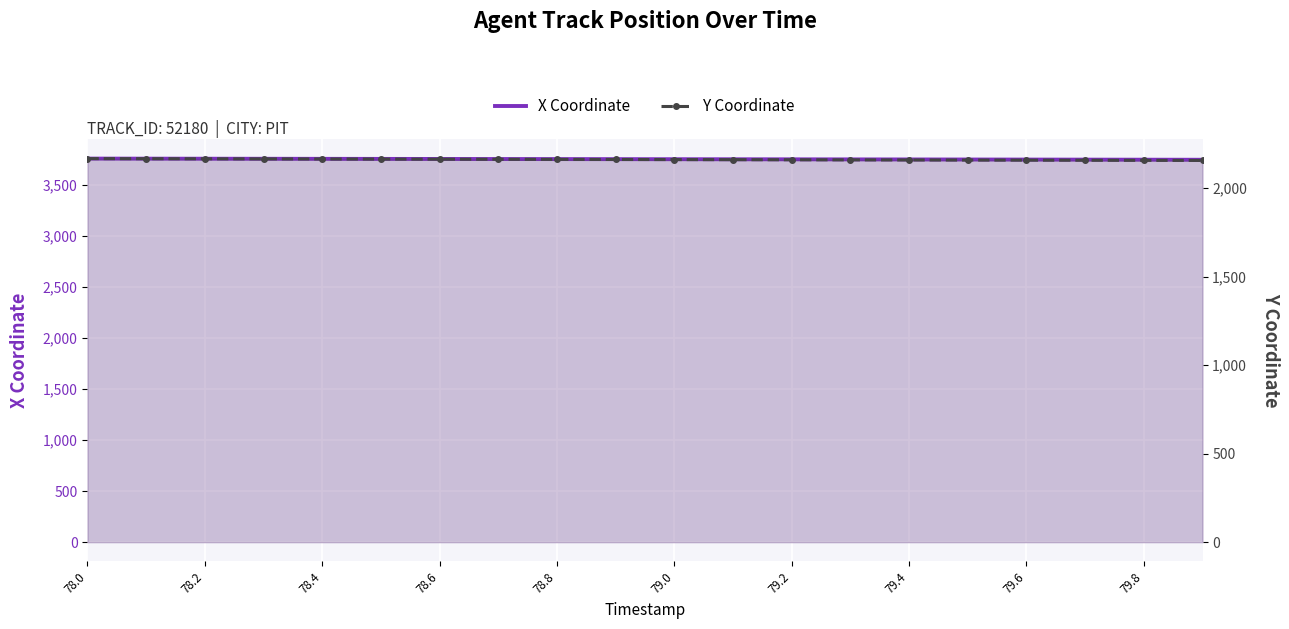

True or false: X Coordinate has more than 1 points higher than both neighbors.

False